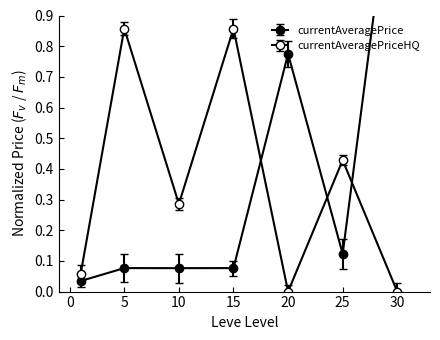

In currentAveragePriceHQ, how many points are higher than both neighbors (excluding endpoints)?

3